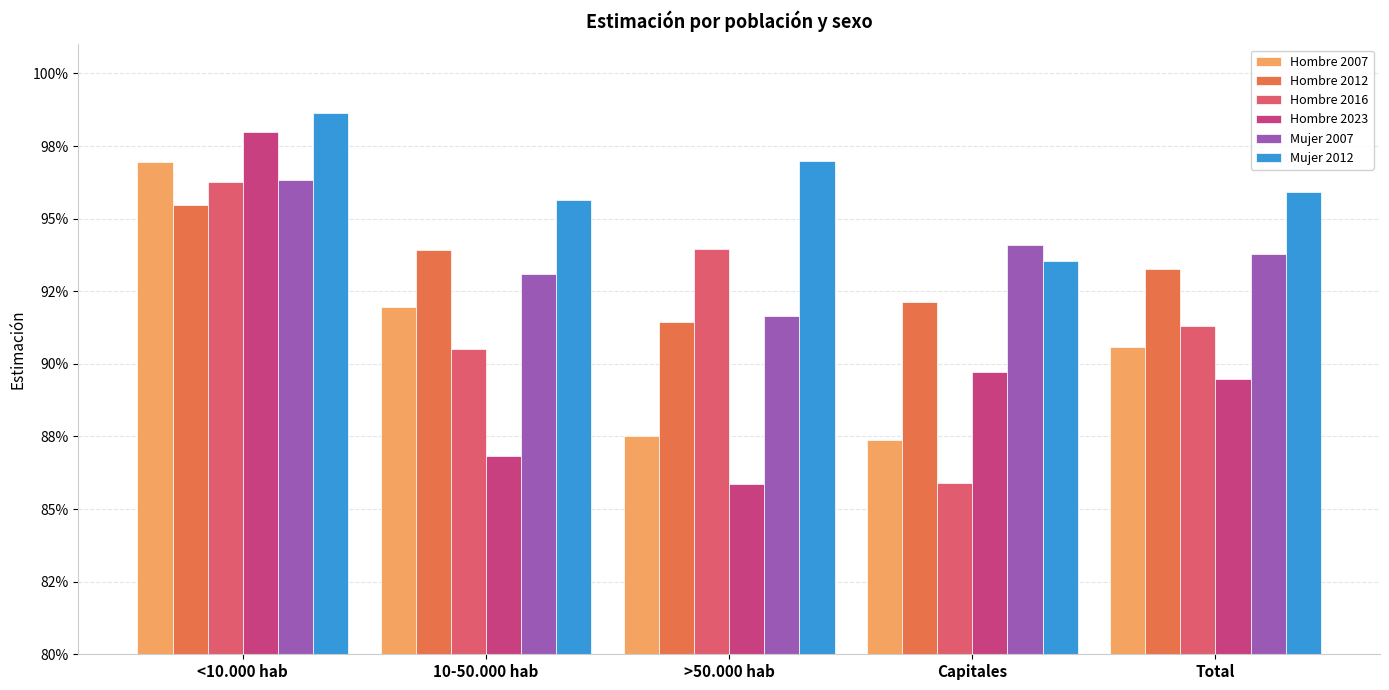

What is the maximum value for Mujer 2007?

1.0